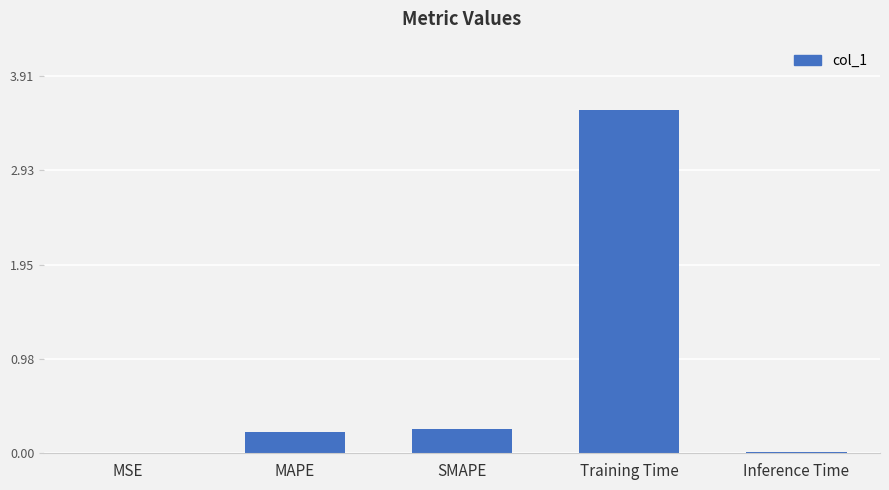

What is the sum of the values at SMAPE and MAPE?

0.5